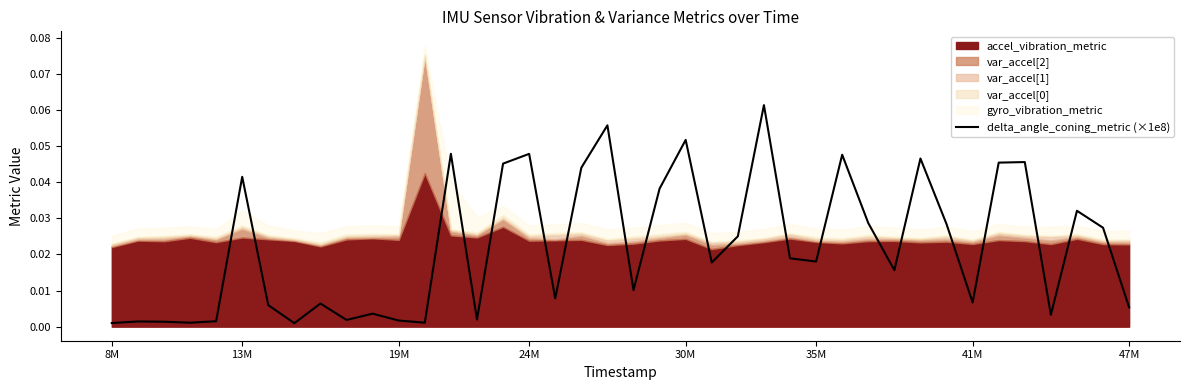

Reading left to right, what are all the values shown in this chart?

0.0	0.0	0.0	0.0	0.0	0.0	0.0	0.0	0.0	0.0	0.0	0.0	0.0	0.0	0.0	0.0	0.0	0.0	0.0	0.1	0.0	0.0	0.1	0.0	0.0	0.1	0.0	0.0	0.0	0.0	0.0	0.0	0.0	0.0	0.0	0.0	0.0	0.0	0.0	0.0